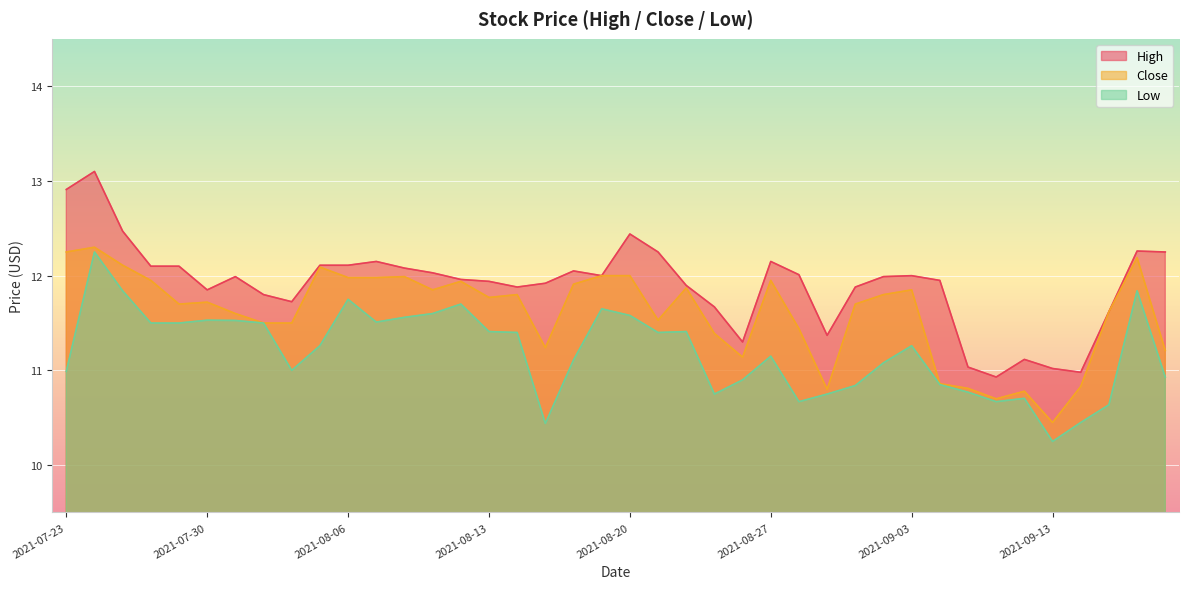

In High, how many points are higher than both neighbors (excluding endpoints)?

9